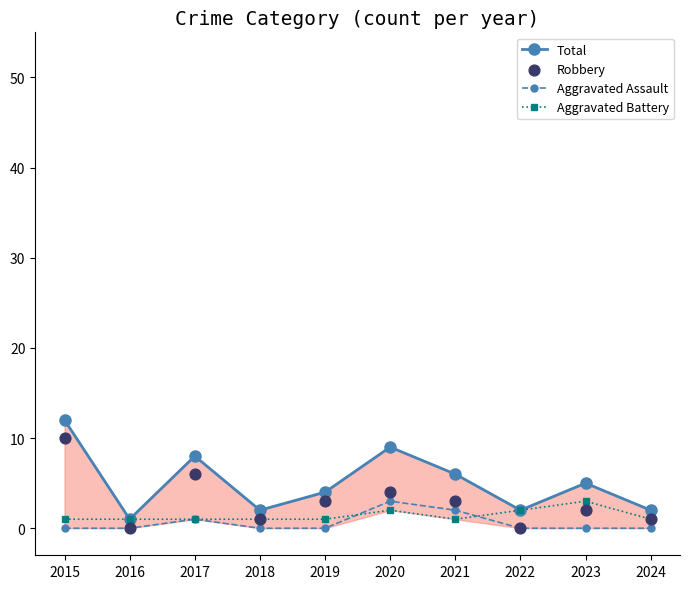

What are all the series names shown in the legend?

Total, Aggravated Assault, Aggravated Battery, Robbery